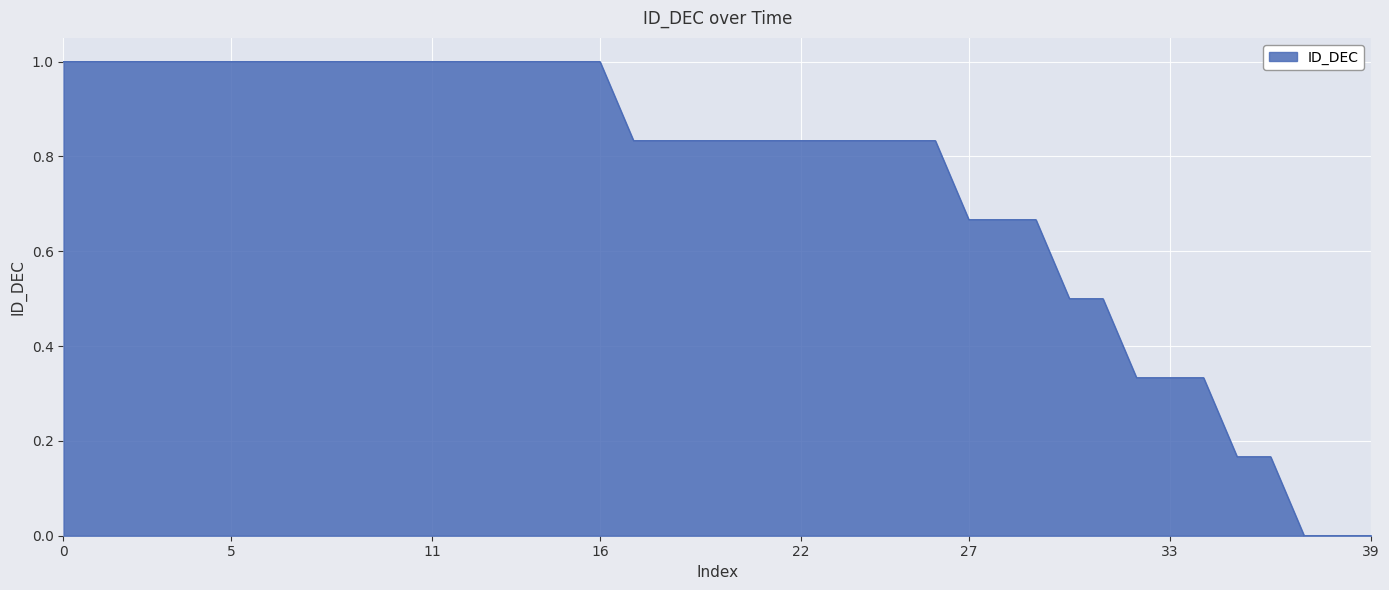

What is the difference between the maximum and minimum values?

1.0